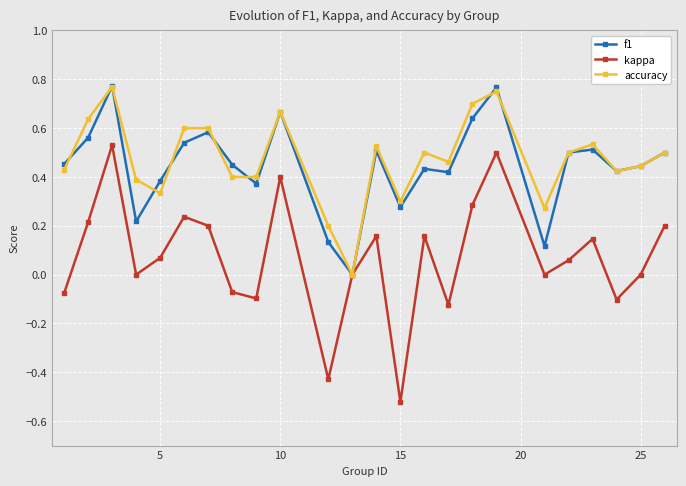

Which series has the widest spread of values?

kappa